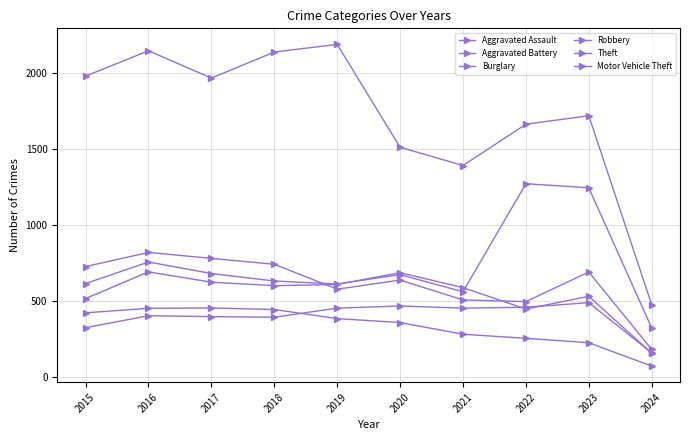

The Aggravated Battery series shows 181 at 2021. True or false?

False